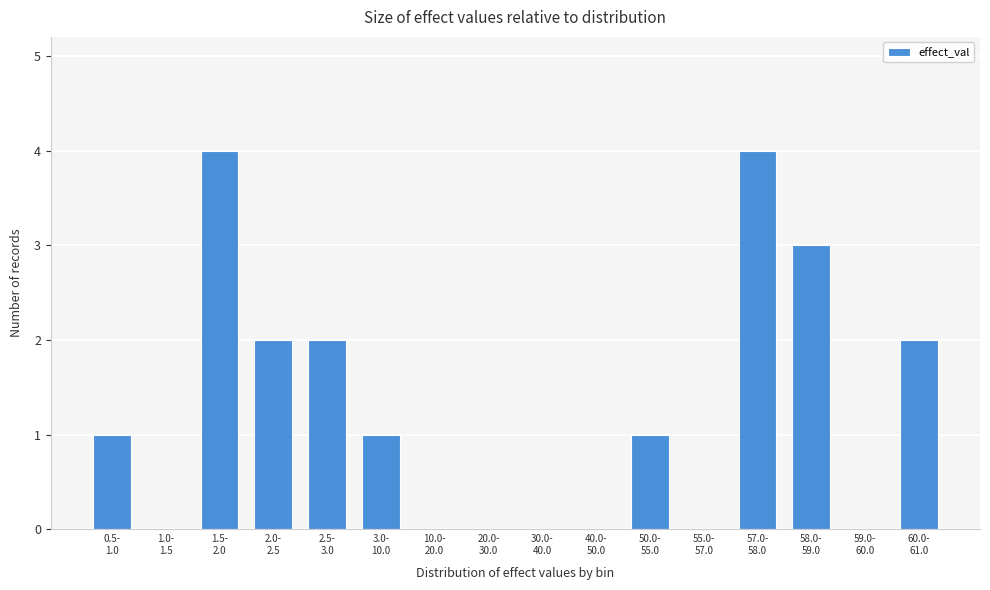

What is the greatest value displayed?

4